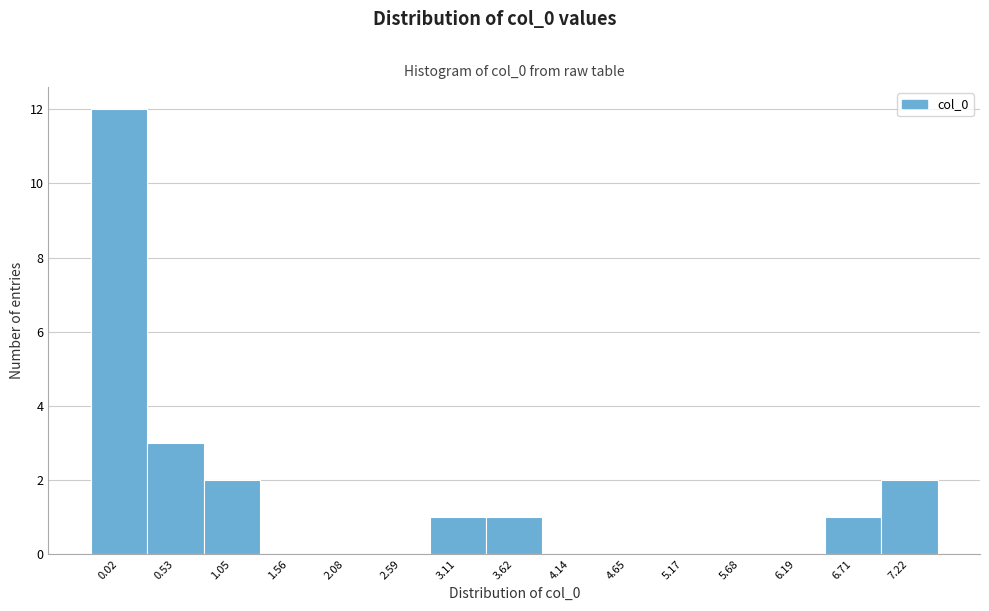

Reading right to left, transcribe all the data shown in this chart.

7.22=2	6.71=1	6.19=0	5.68=0	5.17=0	4.65=0	4.14=0	3.62=1	3.11=1	2.59=0	2.08=0	1.56=0	1.05=2	0.53=3	0.02=12